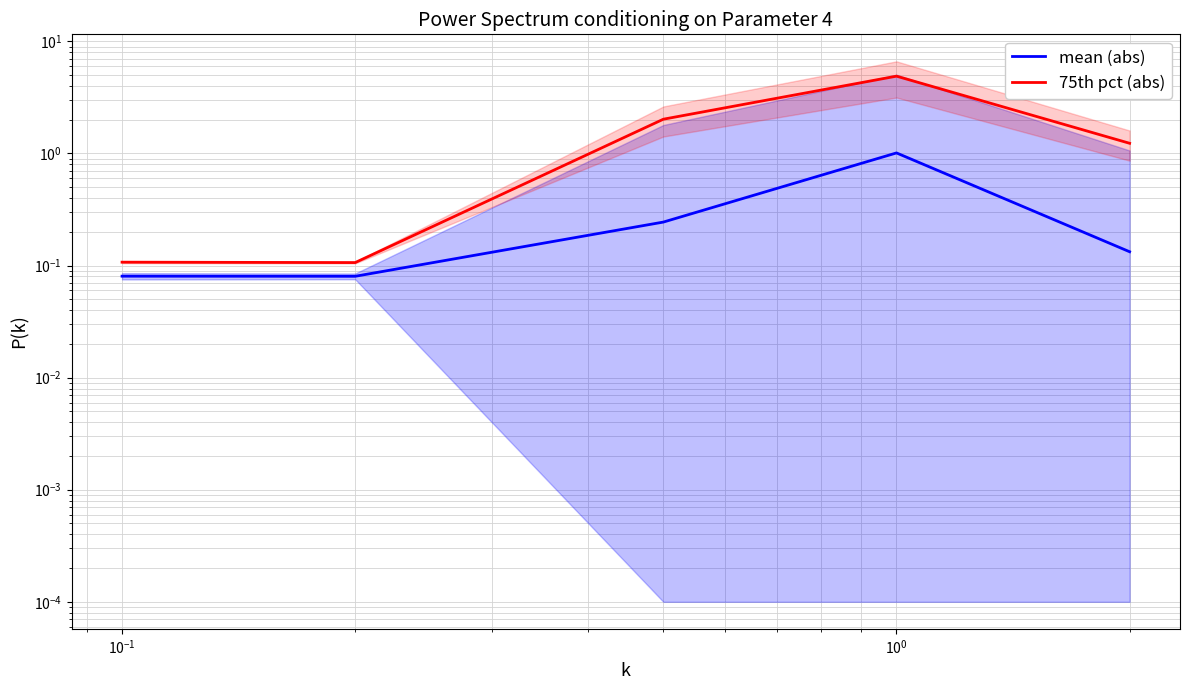

Rank the series by their average value, from highest to lowest.

75th pct (abs), mean (abs)